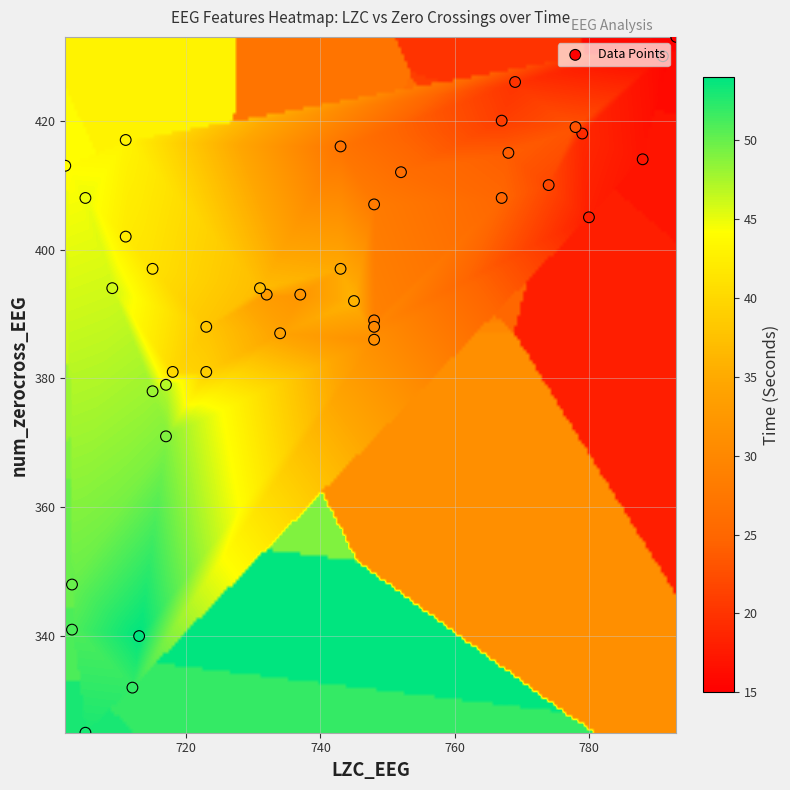

Where does the LZC_EEG series first go above 737?

time